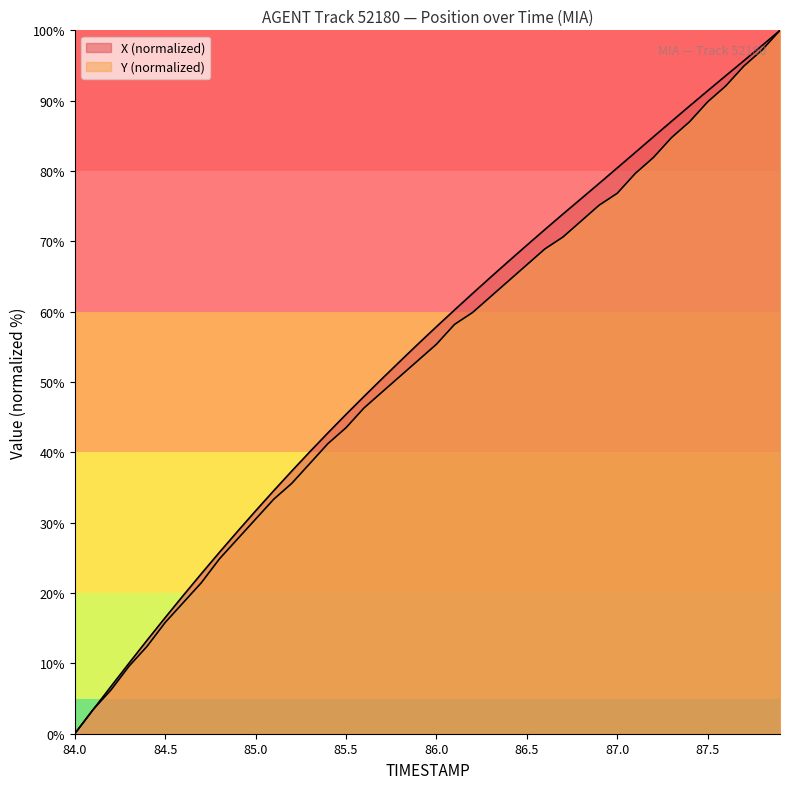

Rank the categories by X value from lowest to highest.

84.0, 84.1, 84.2, 84.3, 84.4, 84.5, 84.6, 84.7, 84.8, 84.9, 85.0, 85.1, 85.2, 85.3, 85.4, 85.5, 85.6, 85.7, 85.8, 85.9, 86.0, 86.1, 86.2, 86.3, 86.4, 86.5, 86.6, 86.7, 86.8, 86.9, 87.0, 87.1, 87.2, 87.3, 87.4, 87.5, 87.6, 87.7, 87.8, 87.9